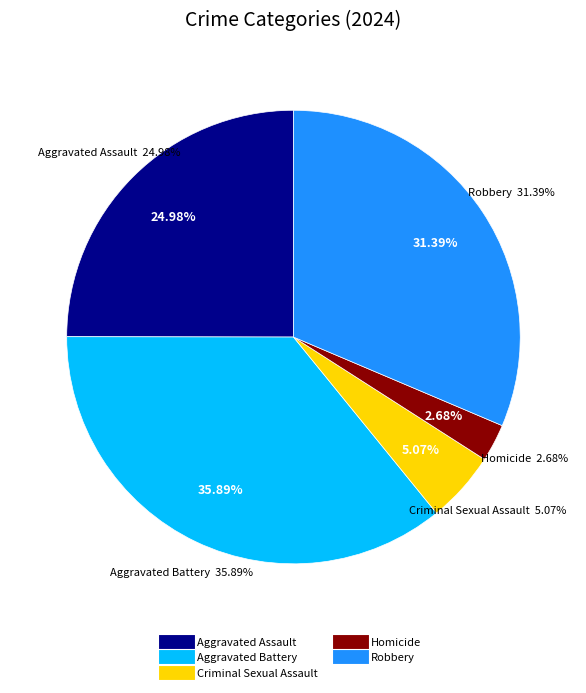

To the nearest percent, what is the difference between the largest and smallest slice percentages?

33%